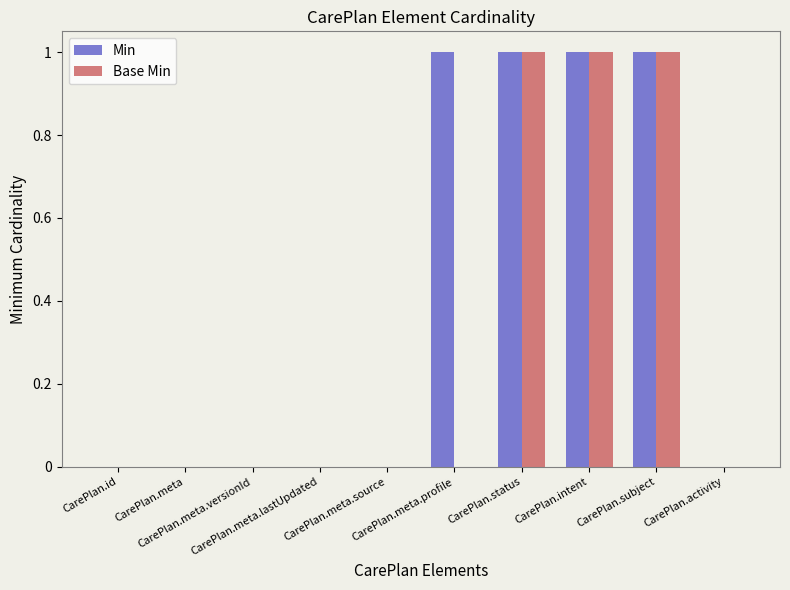

What is the sum of all Min values?

4